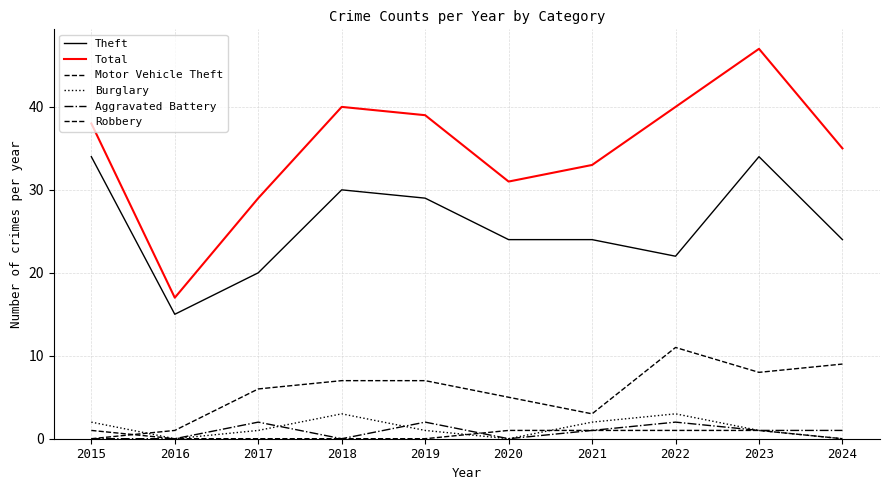

How many Robbery values are between 0 and 1?

10